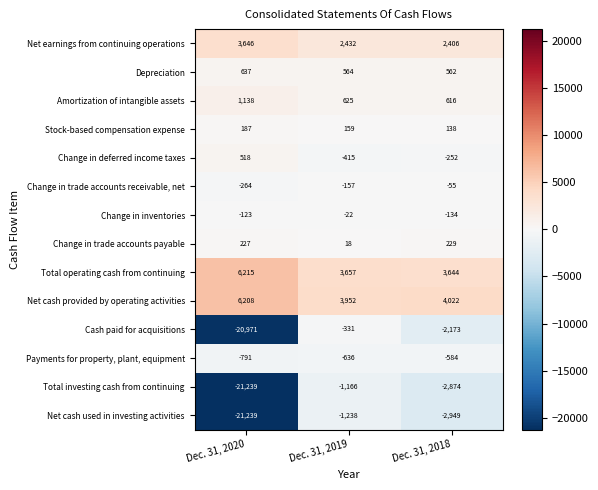

Rank the categories by Net cash used in investing activities value from highest to lowest.

Dec. 31, 2019, Dec. 31, 2018, Dec. 31, 2020